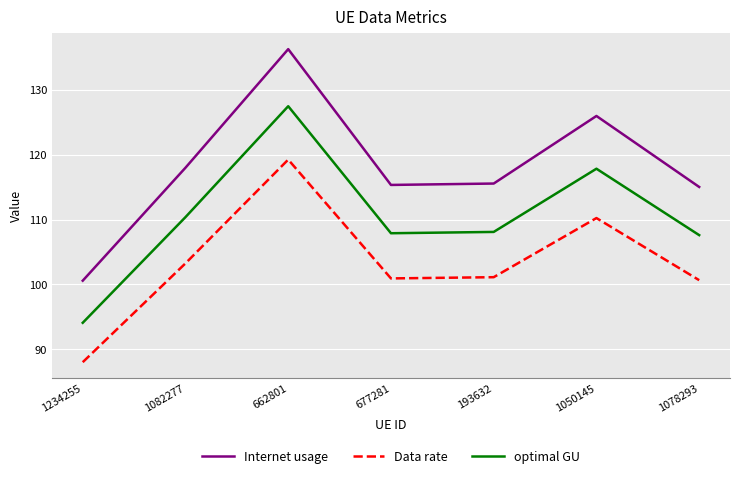

What is the difference between the maximum and minimum values in the Internet usage series?

35.7